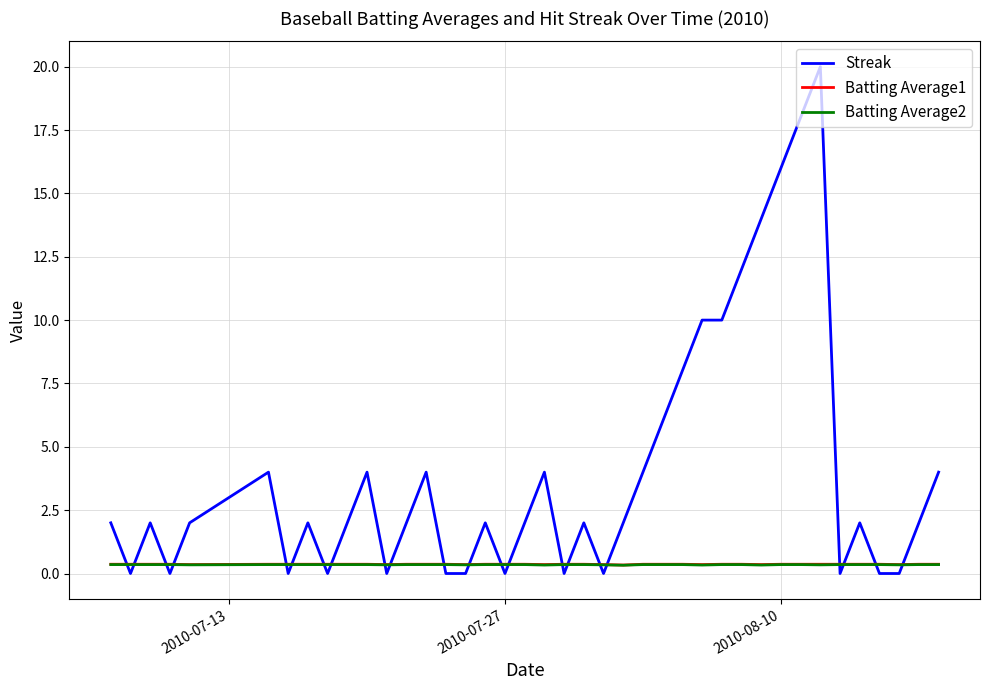

What is the highest value of the Streak series?

20.0